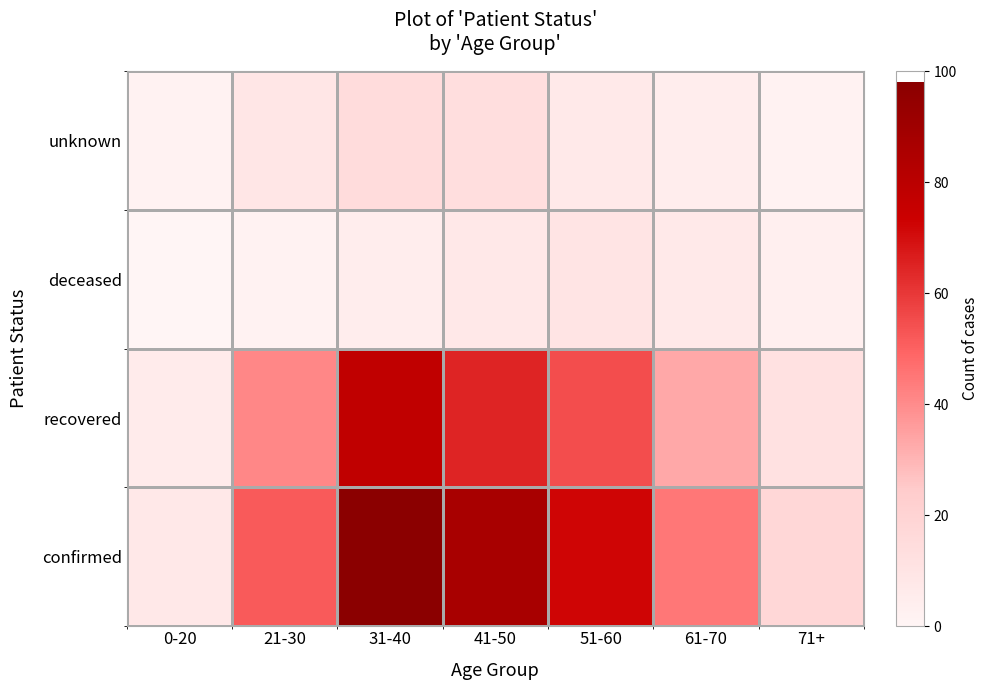

Count the number of data series in this chart.

4